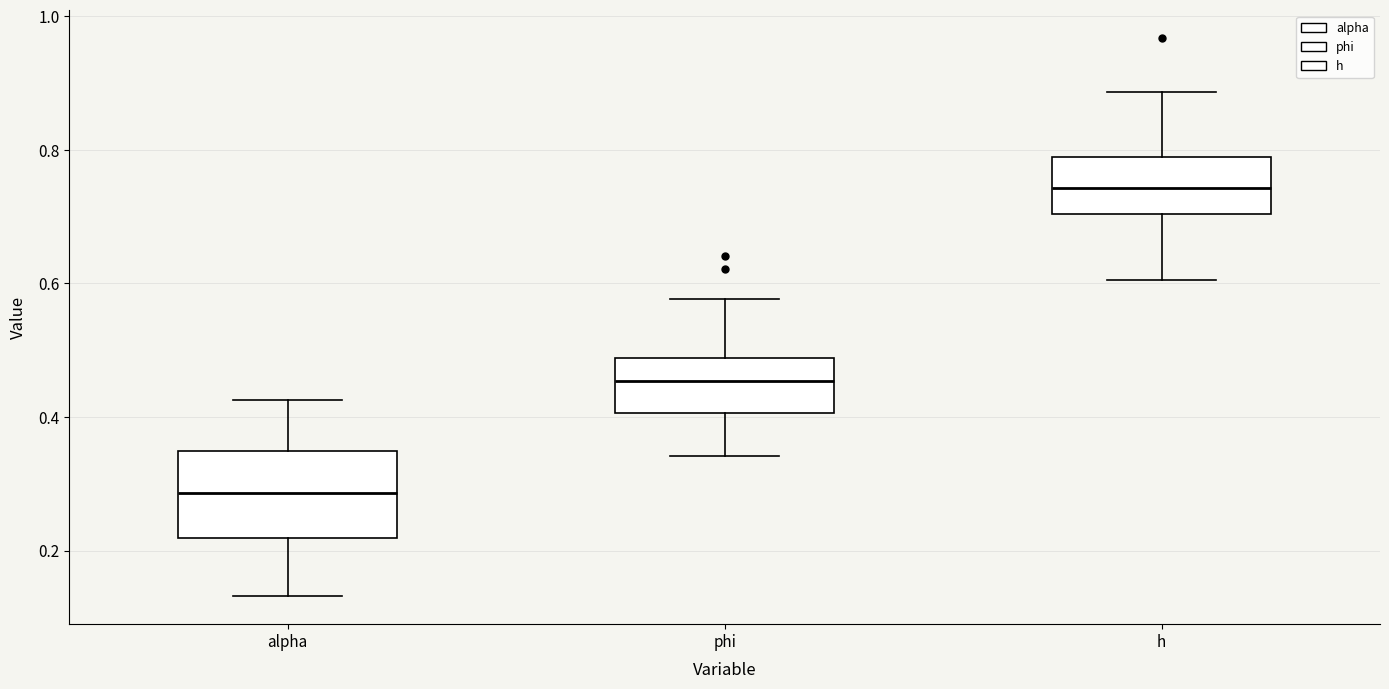

Reading left to right, transcribe this box plot: for each box, give where its median line is, the range the box spans, and where its two whiskers end, as read against the y-axis. The values are not printed on the chart, so give them approximately, as read against the axis.

alpha: median 0.28, box 0.22 to 0.34, whiskers 0.14 to 0.42
phi: median 0.46, box 0.40 to 0.48, whiskers 0.34 to 0.58
h: median 0.74, box 0.70 to 0.78, whiskers 0.60 to 0.88